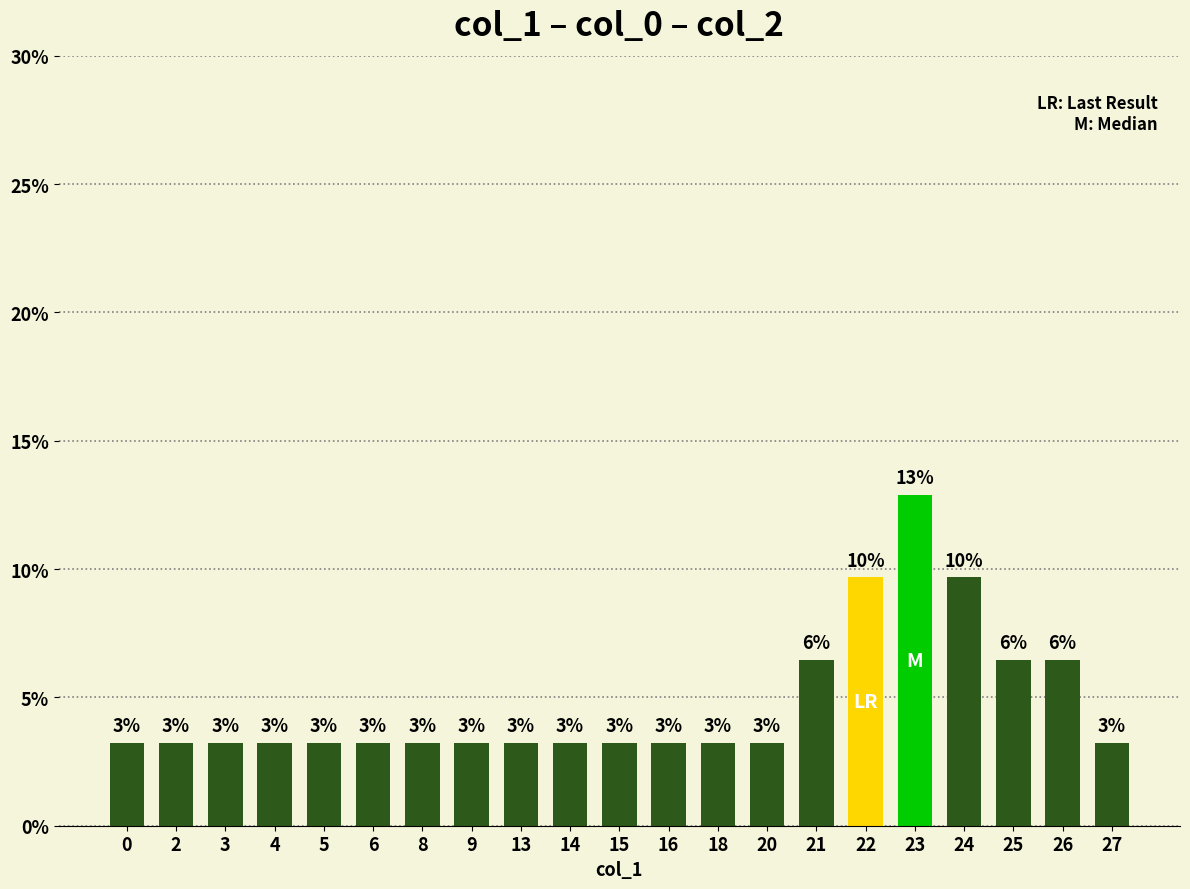

True or false: the data shows 3.2 at 4.

True